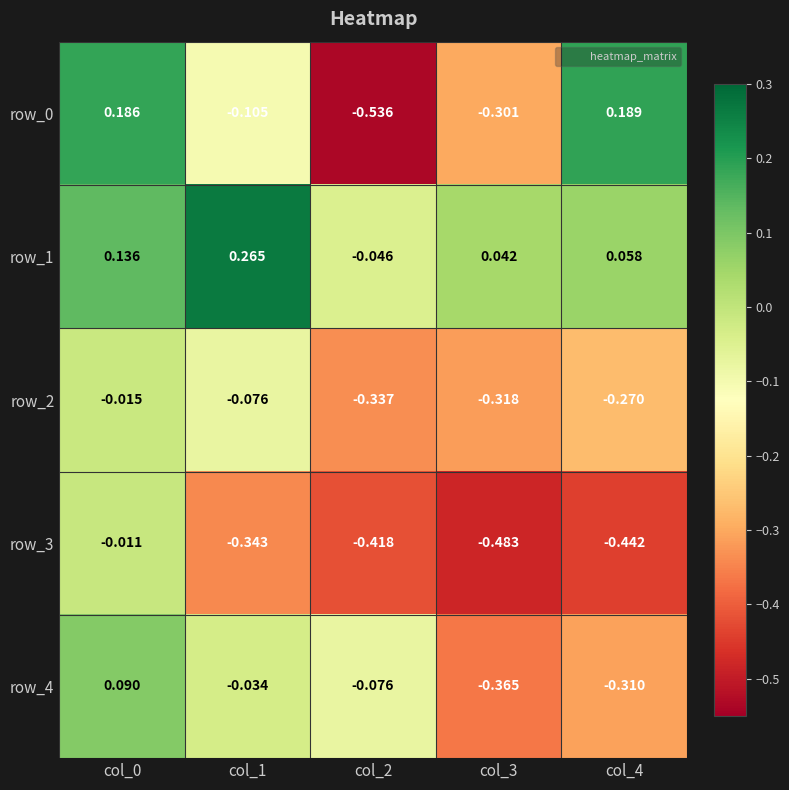

Is the value of row_3 at col_2 greater than the value of row_4 at col_4?

No